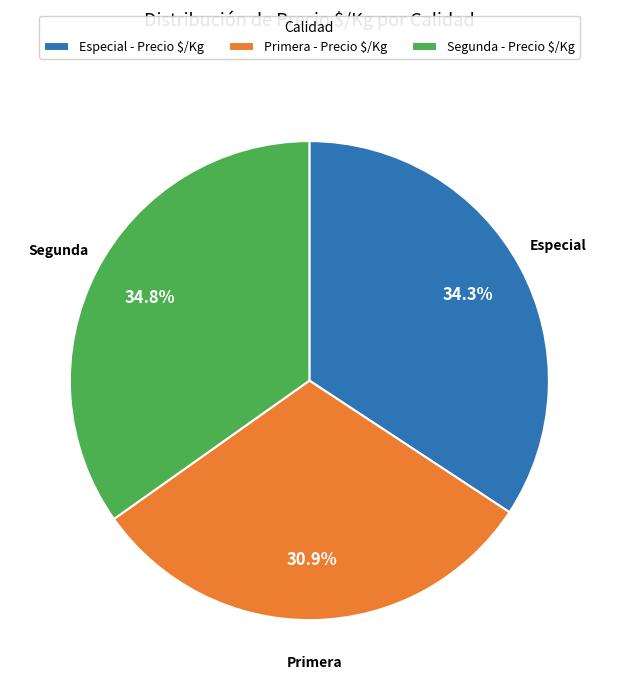

Does Primera - Precio $/Kg account for over 50% of the chart?

No